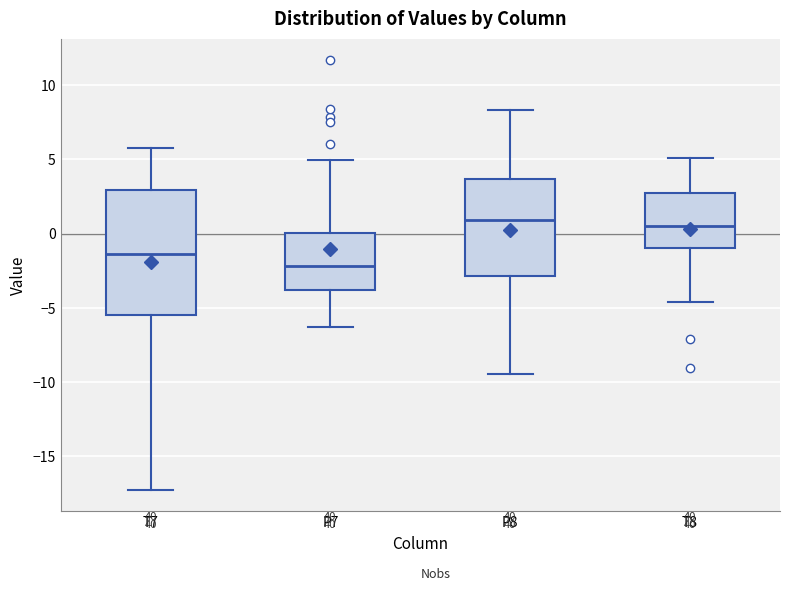

Reading left to right, transcribe this box plot: for each box, give where its median line is, the range the box spans, and where its two whiskers end, as read against the y-axis. The values are not printed on the chart, so give them approximately, as read against the axis.

T7: median -1.5, box -5.5 to 3.0, whiskers -17.0 to 6.0
P7: median -2.0, box -4.0 to 0.0, whiskers -6.5 to 5.0
P8: median 1.0, box -3.0 to 3.5, whiskers -9.5 to 8.5
T8: median 0.5, box -1.0 to 2.5, whiskers -4.5 to 5.0